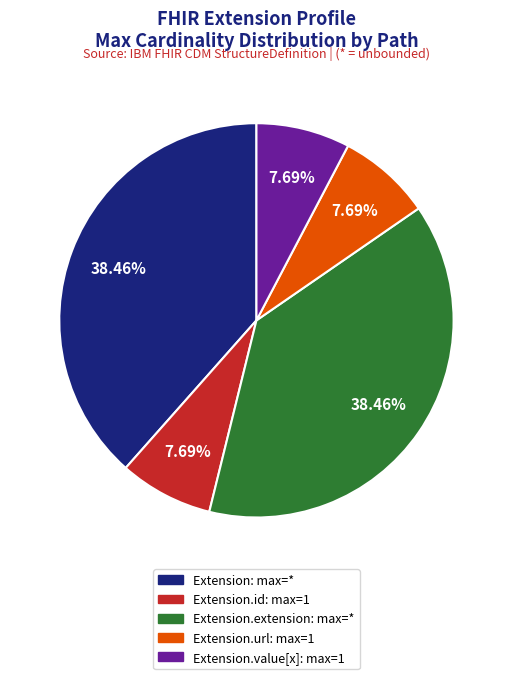

Count the number of slices in the pie.

5